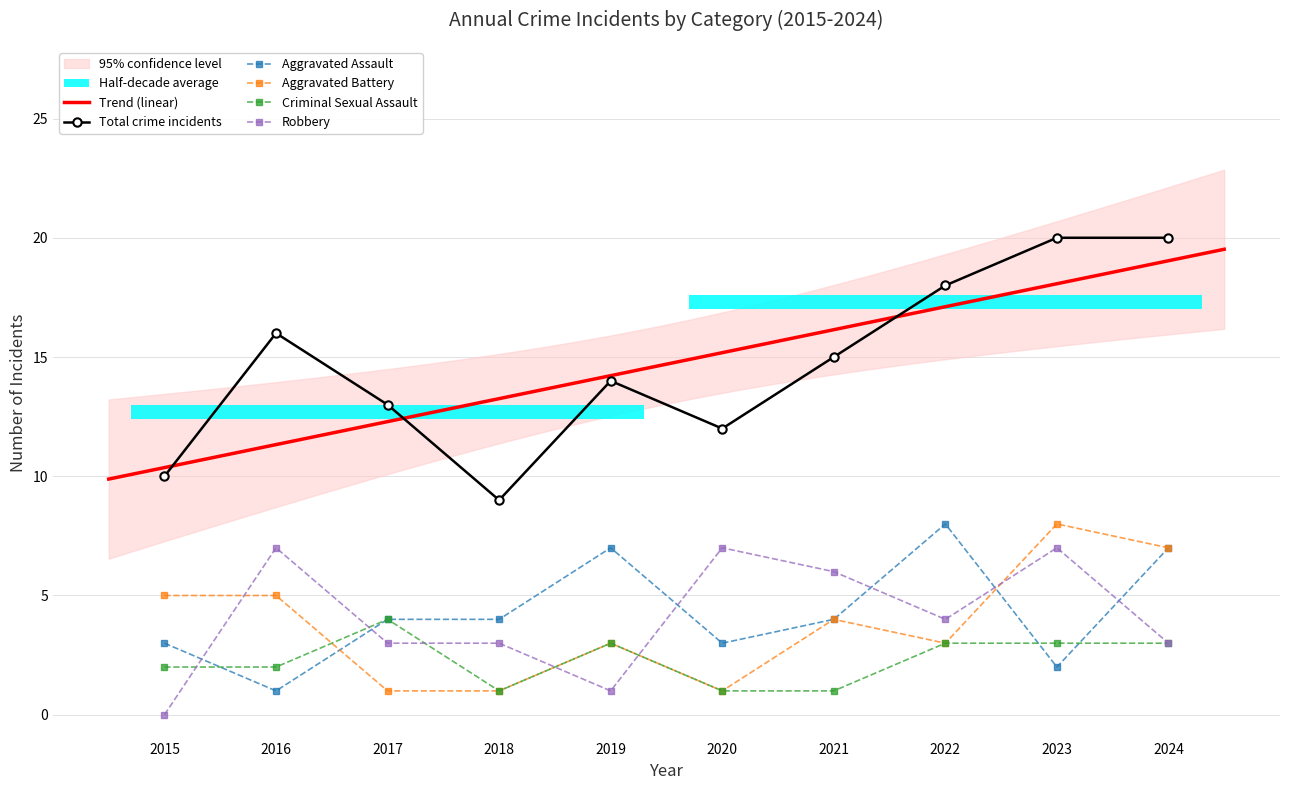

Is the value of Total at 2020 greater than the value of Aggravated Battery at 2020?

Yes